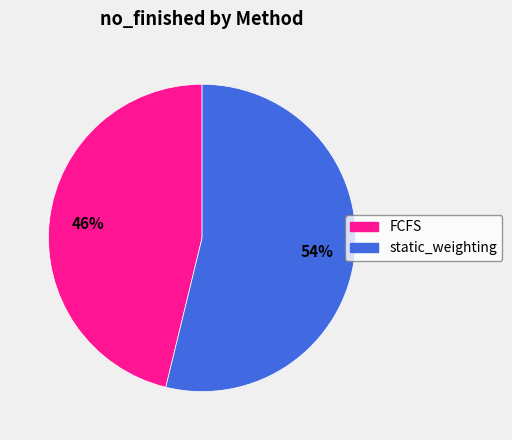

To the nearest percent, what is the difference between the largest and smallest slice percentages?

8%